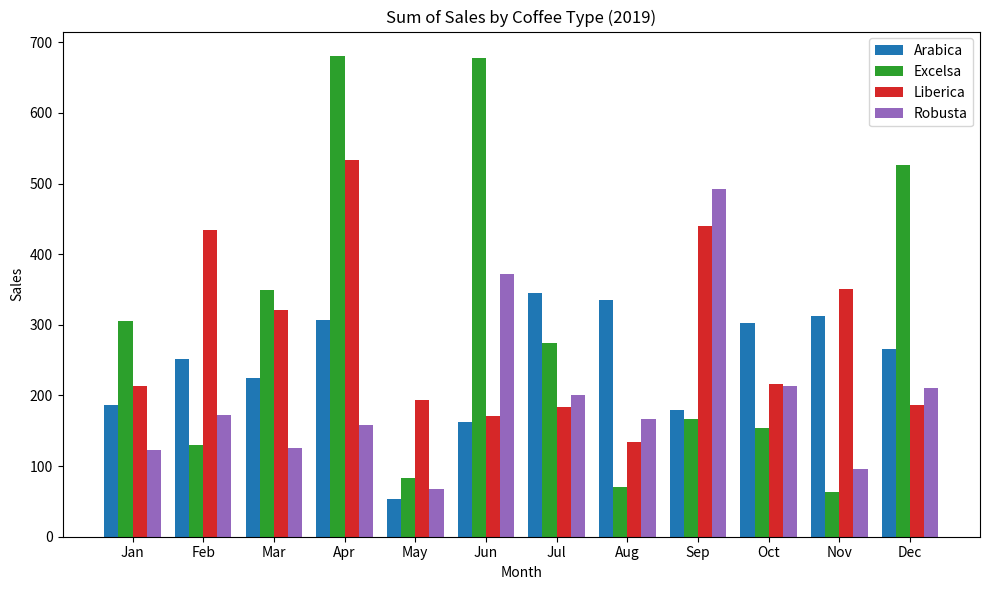

True or false: Liberica has a value of 321.0 at Mar.

True